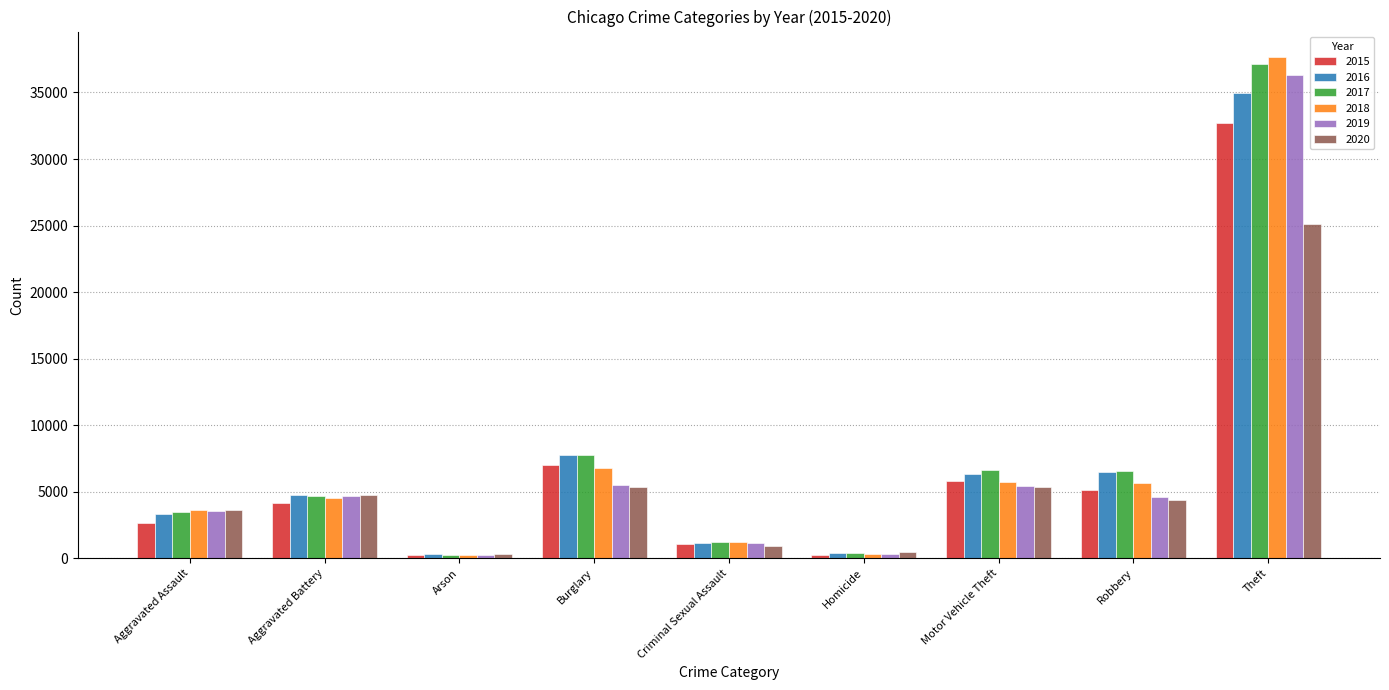

What is the greatest value displayed?

37692